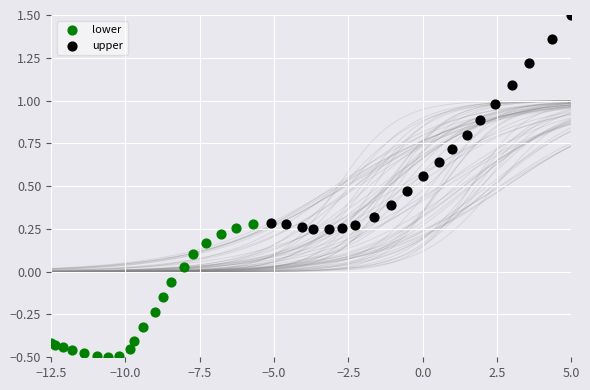

Which series reaches the minimum Y coordinate?

lower